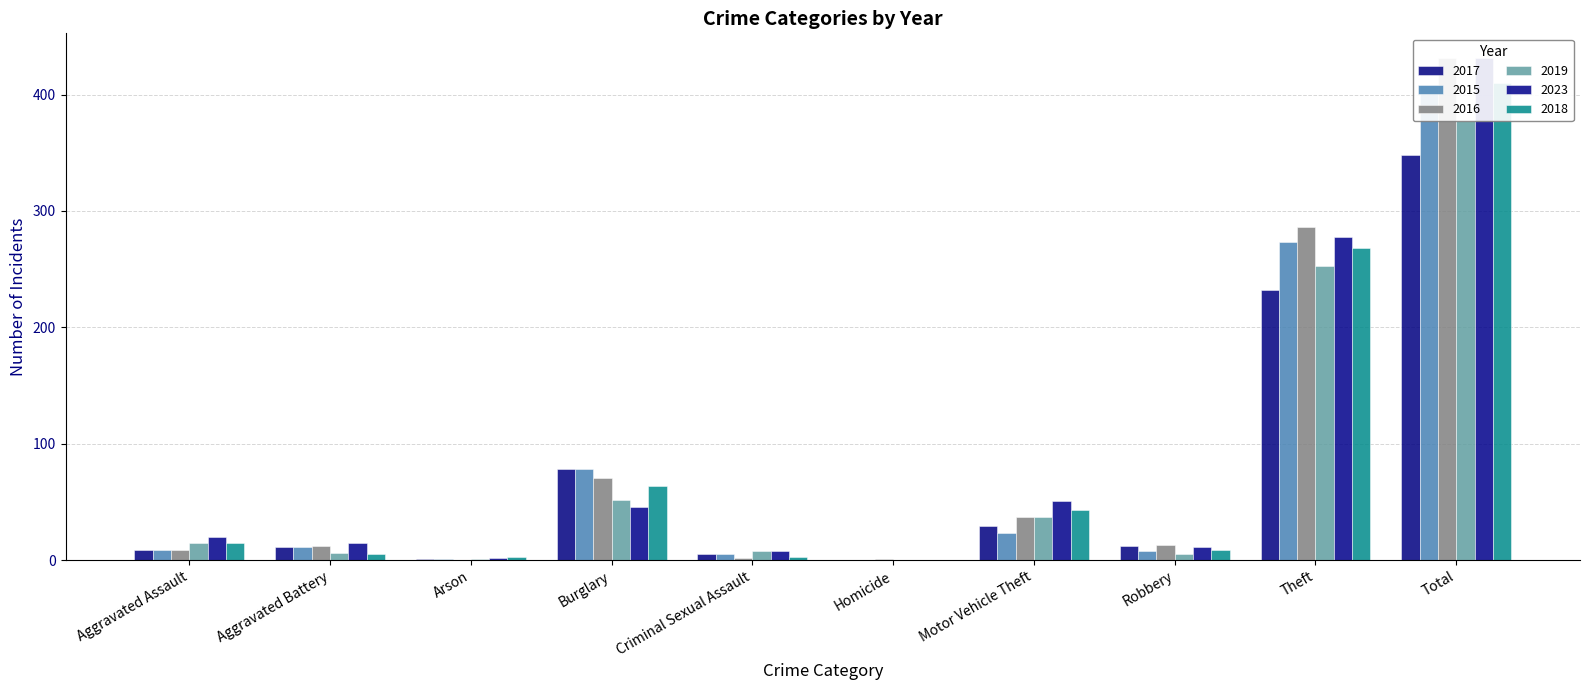

What is the total value across all series at Burglary?

389